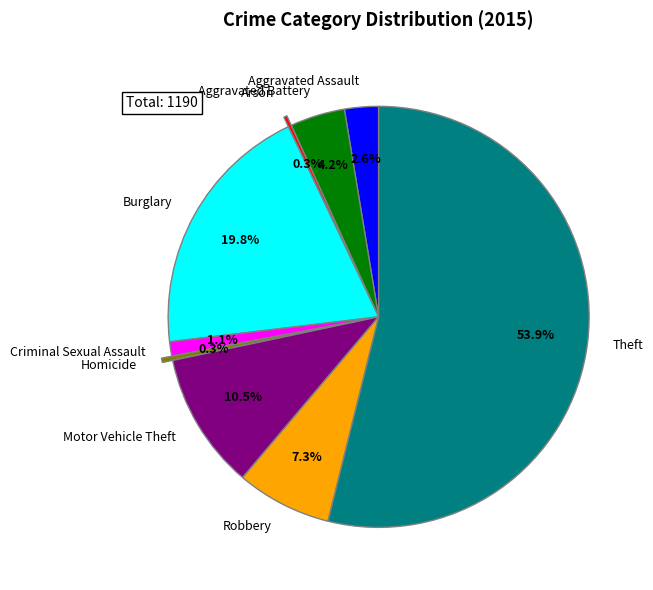

Is it true that Aggravated Assault is 3% of the pie?

True